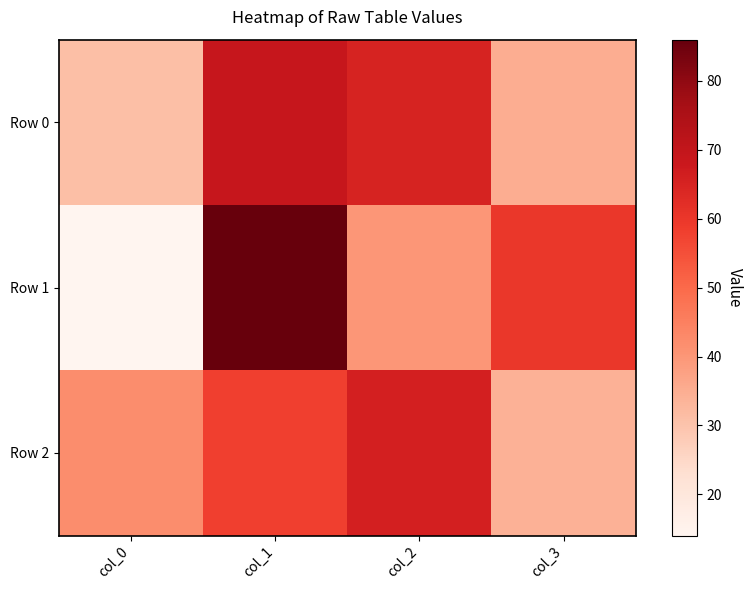

Reading right to left, transcribe all the data shown in this chart.

Row 0: col_3=35	col_2=65	col_1=69	col_0=31
Row 1: col_3=60	col_2=40	col_1=86	col_0=14
Row 2: col_3=34	col_2=66	col_1=58	col_0=42